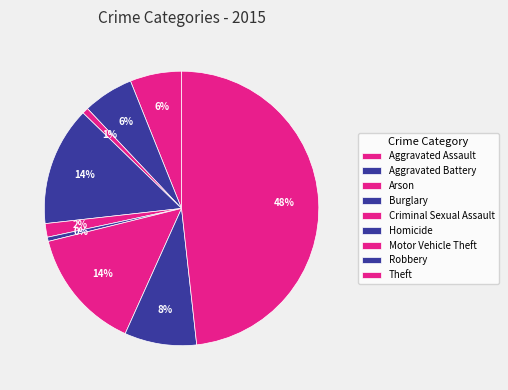

Count the number of slices in the pie.

9